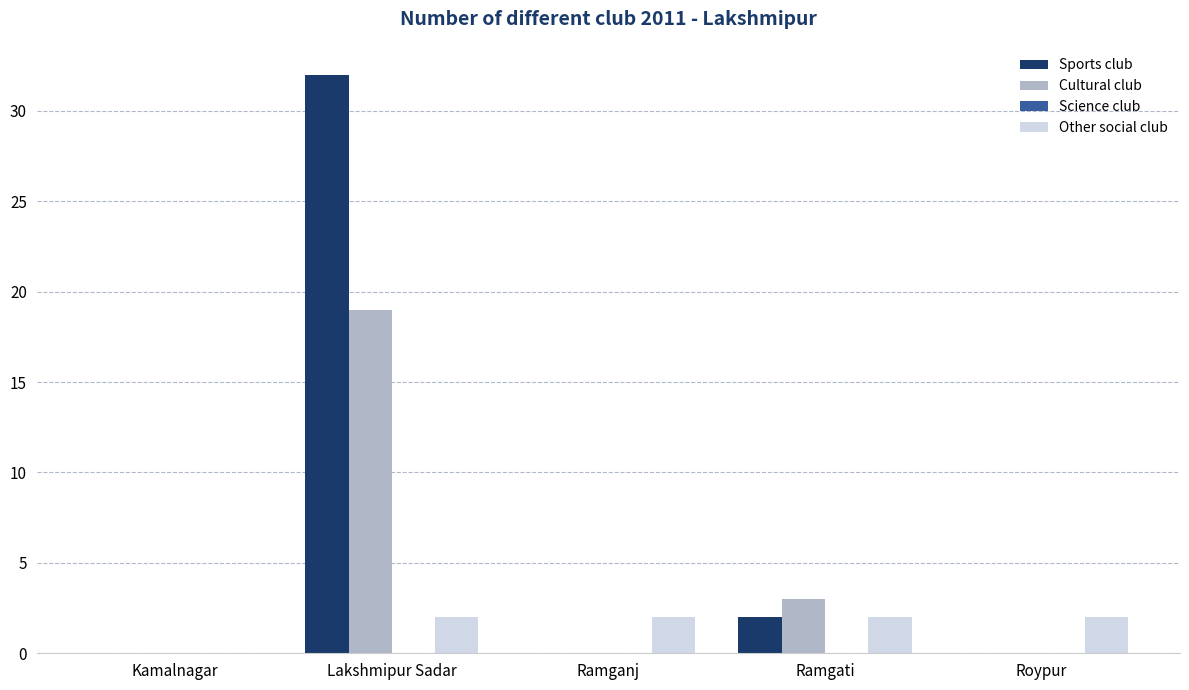

Which series has the widest spread of values?

Sports club